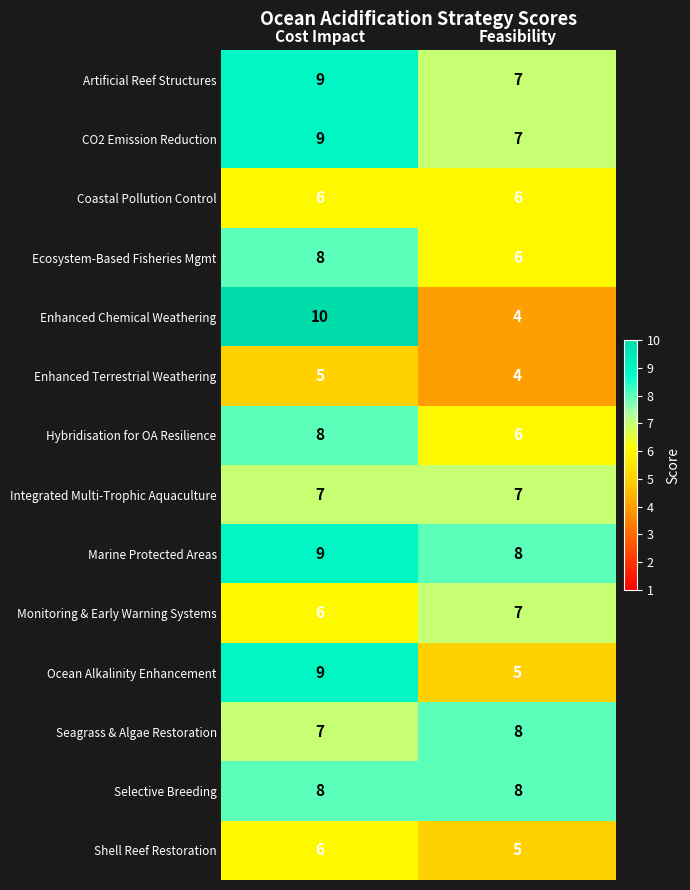

What is the difference between the highest and lowest values at Cost Impact?

5